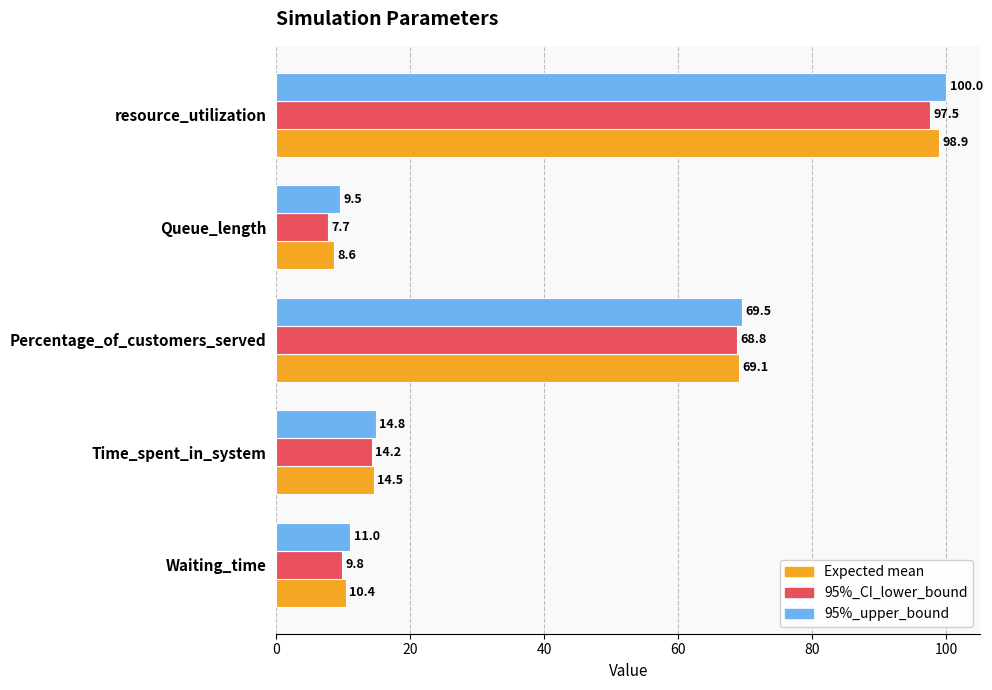

What is the approximate value of 95%_CI_lower_bound at Time_spent_in_system?

14.2